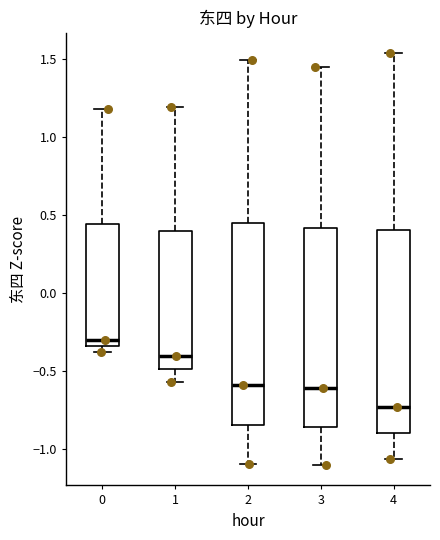

Reading left to right, transcribe this box plot: for each box, give where its median line is, the range the box spans, and where its two whiskers end, as read against the y-axis. The values are not printed on the chart, so give them approximately, as read against the axis.

0: median -0.30, box -0.35 to 0.45, whiskers -0.40 to 1.20
1: median -0.40, box -0.50 to 0.40, whiskers -0.55 to 1.20
2: median -0.60, box -0.85 to 0.45, whiskers -1.10 to 1.50
3: median -0.60, box -0.85 to 0.40, whiskers -1.10 to 1.45
4: median -0.75, box -0.90 to 0.40, whiskers -1.05 to 1.55